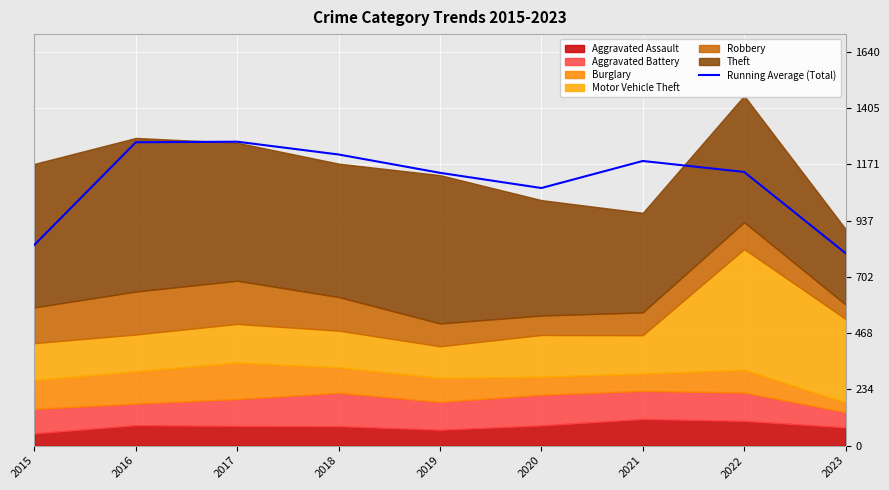

Reading left to right, extract all data points from this chart.

2015=837.0	2016=1264.0	2017=1266.3	2018=1213.0	2019=1136.7	2020=1073.3	2021=1186.0	2022=1140.3	2023=802.0